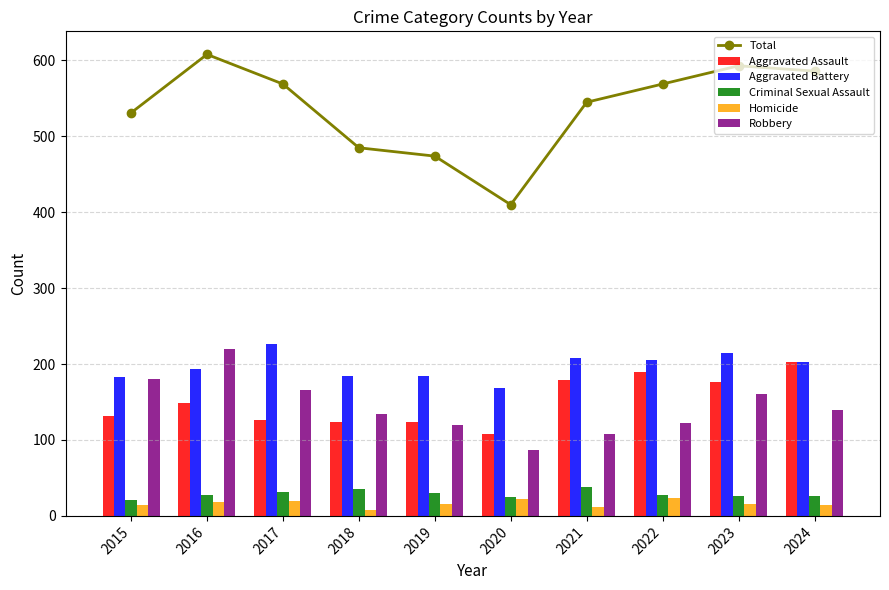

What is the lowest value of the Robbery series?

87